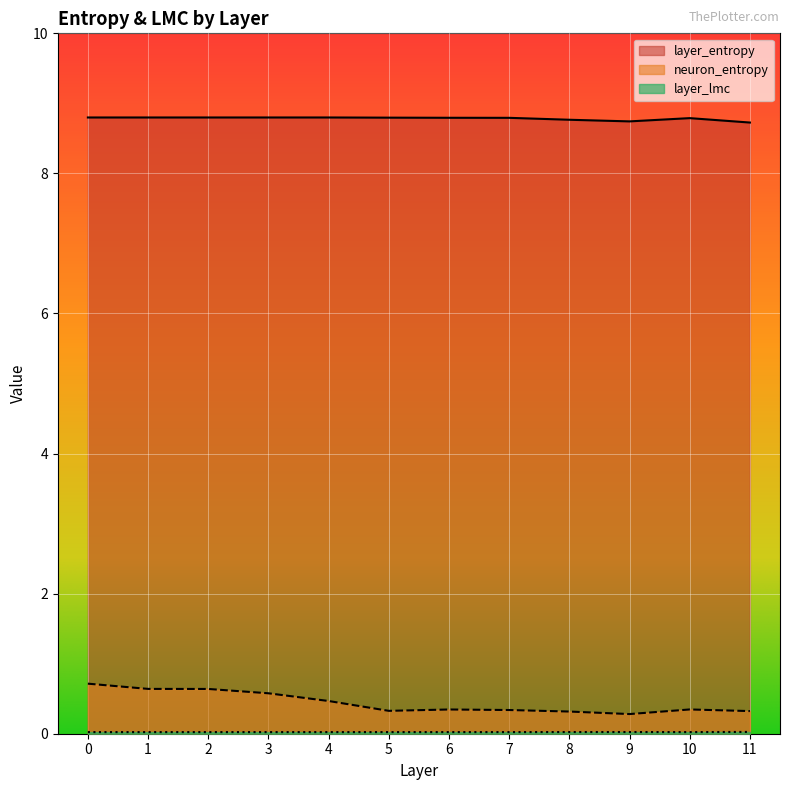

True or false: neuron_entropy has a value of 0.3 at 3.

False